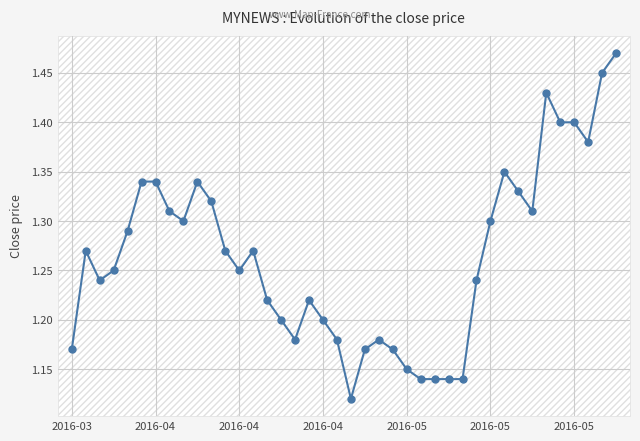

True or false: the data has more than 0 interior local peaks.

True